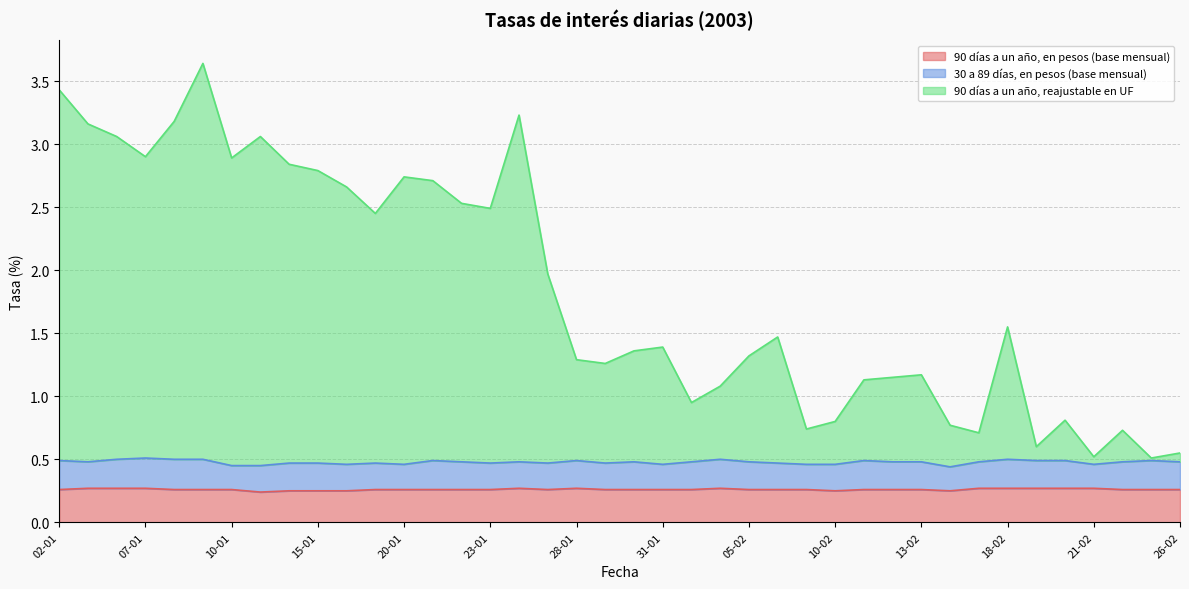

Which series has the widest spread of values?

90 días a un año, reajustable en UF